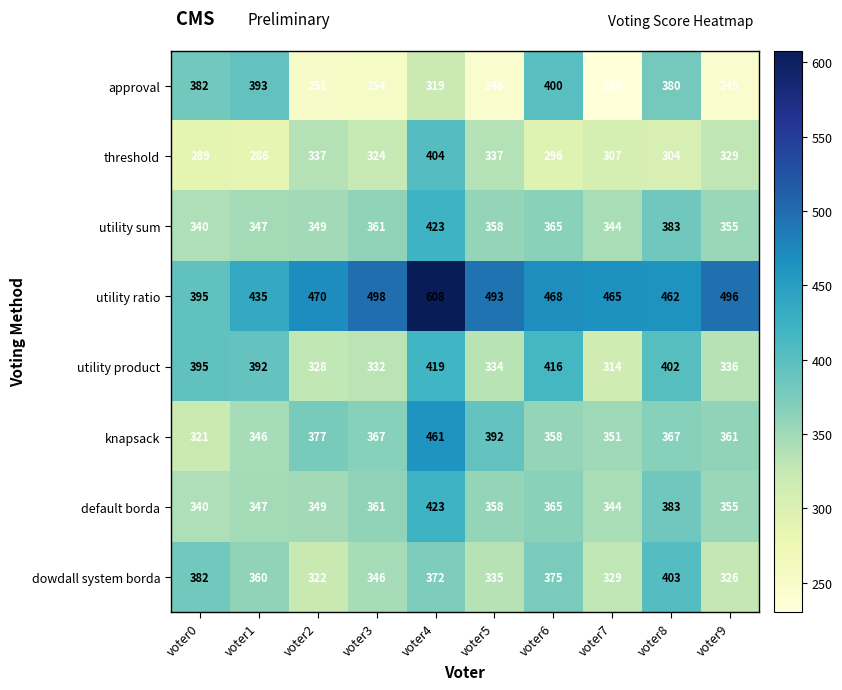

At how many categories does at least one series exceed 411?

9